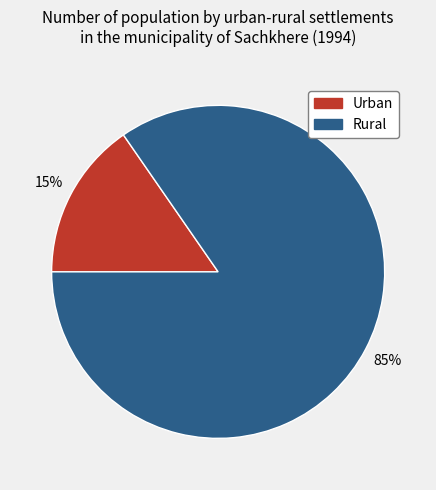

Which slice represents more than half of the pie?

Rural